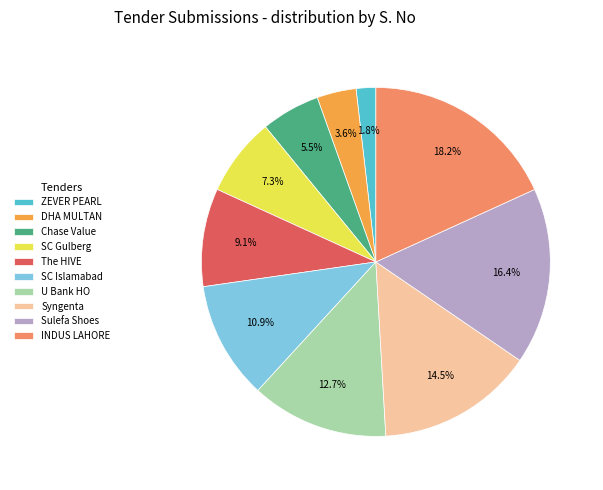

What is the smallest slice in the pie chart?

ZEVER PEARL